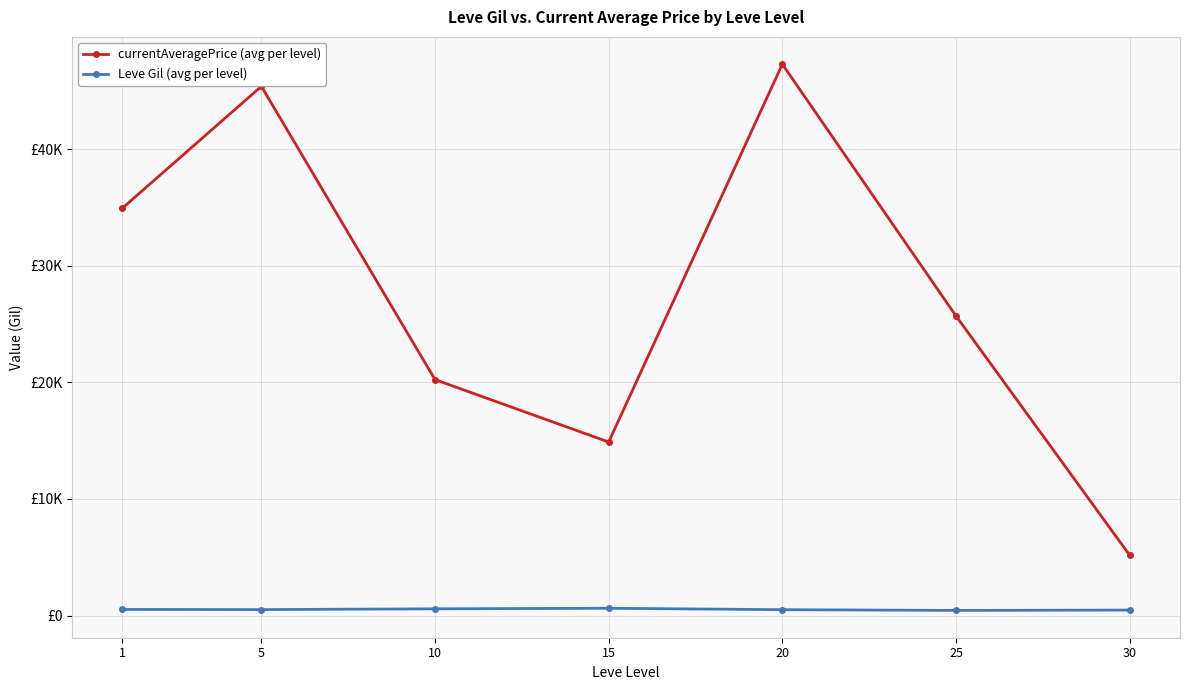

Is this an area chart (filled region under the line)?

No